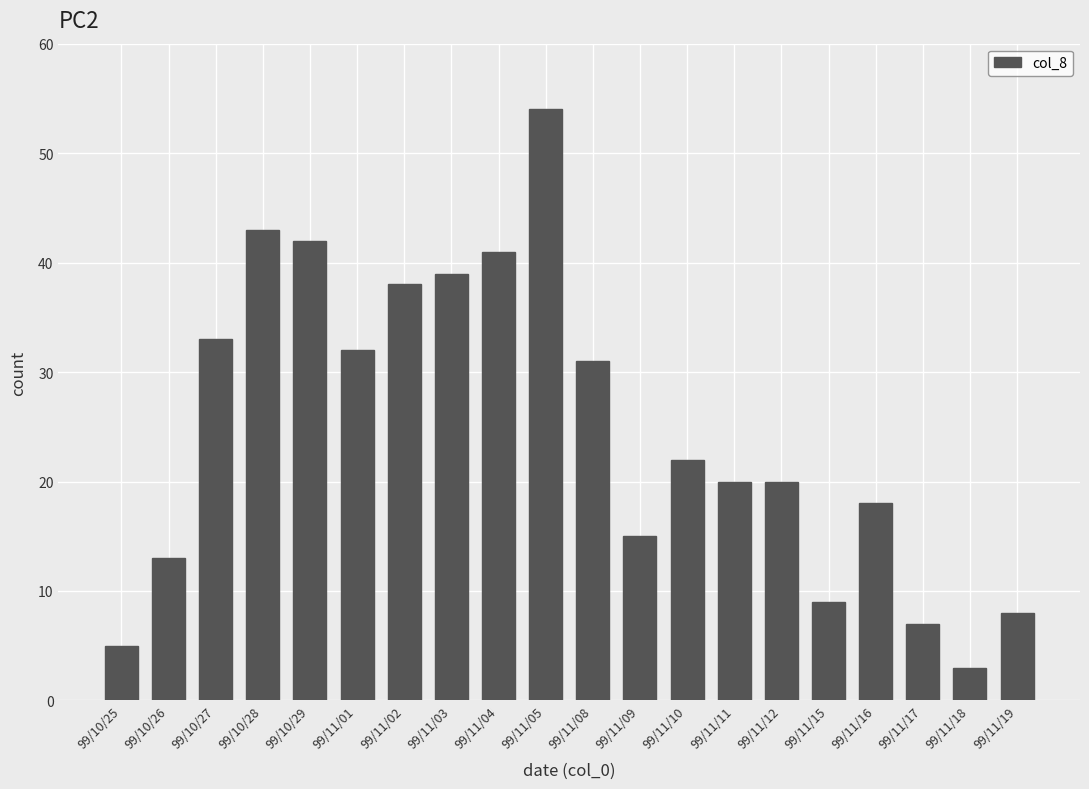

What is the sum of all values?

493